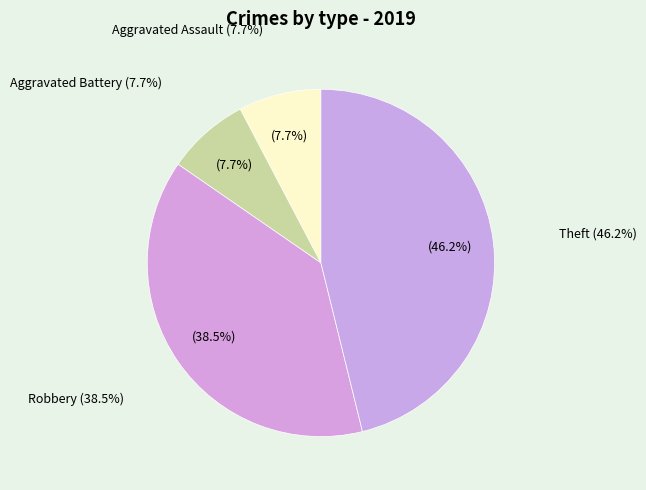

Is there a majority slice in this chart?

No